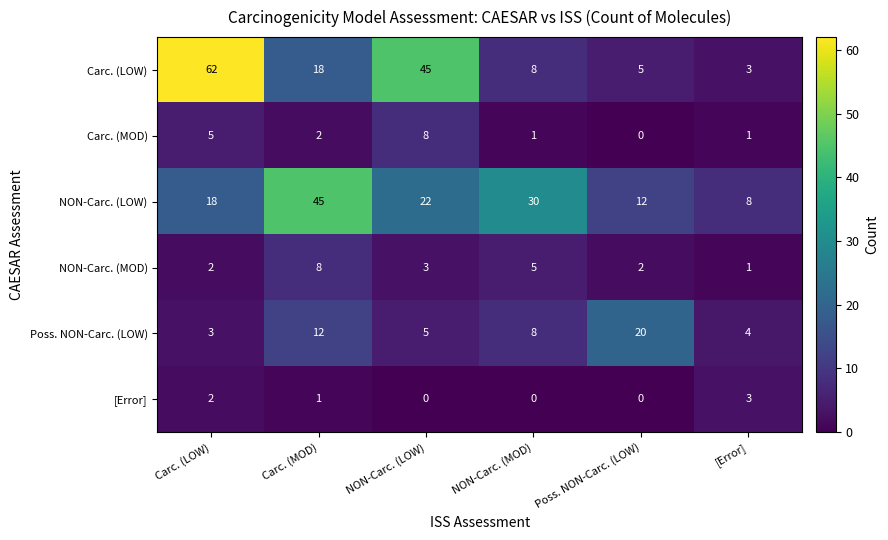

Which label corresponds to the largest value in the chart?

Carc. (LOW)